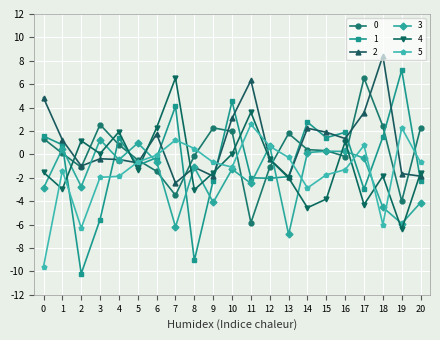

Is the value of 4 at 9 greater than the value of 1 at 6?

No